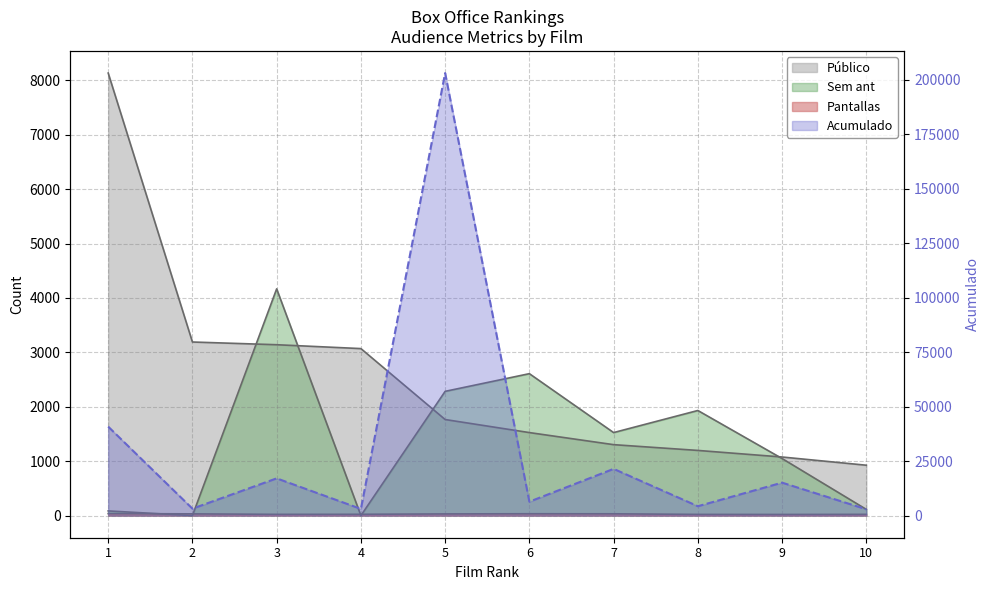

What is the value of the Sem ant point at the 6th from the left?

2609